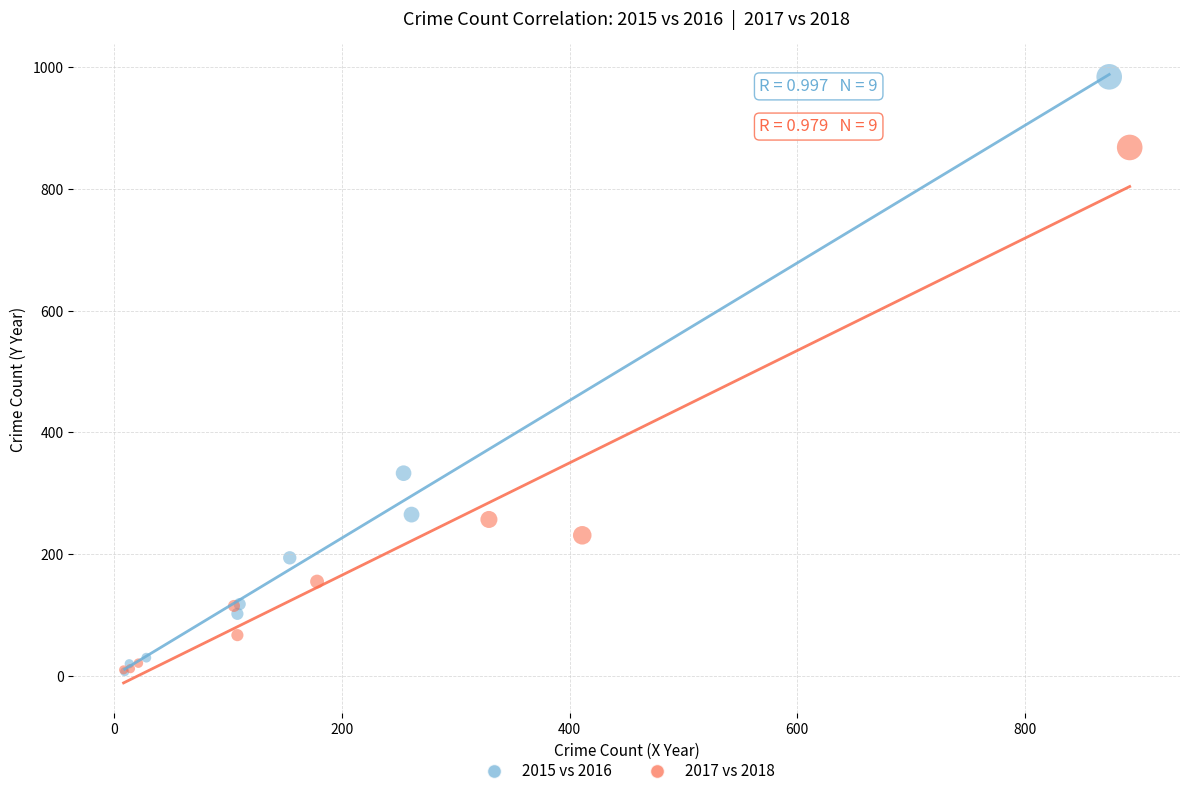

Which series reaches the maximum Y coordinate?

2015 vs 2016